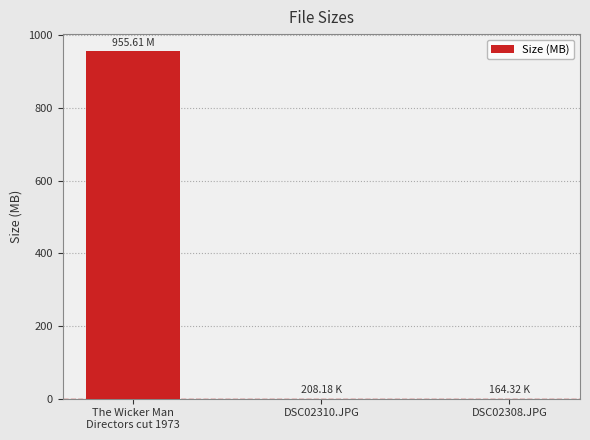

What is the maximum value shown in the chart?

955.6